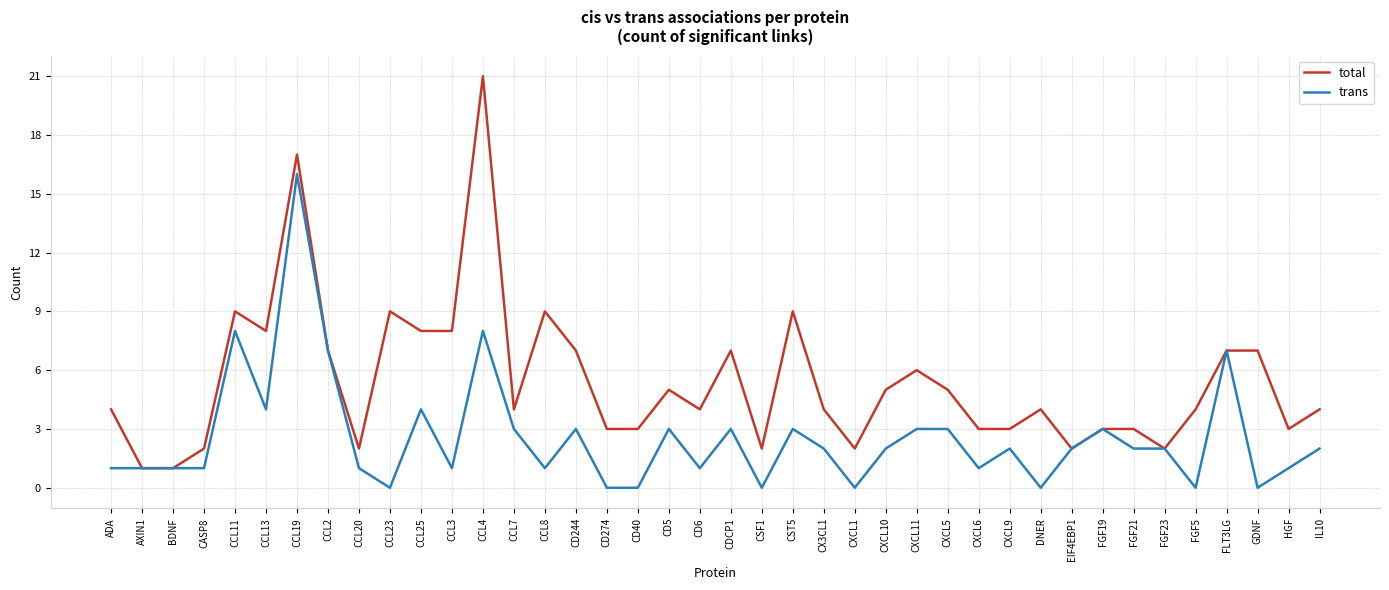

Which series changed the most between CD274 and FLT3LG?

trans